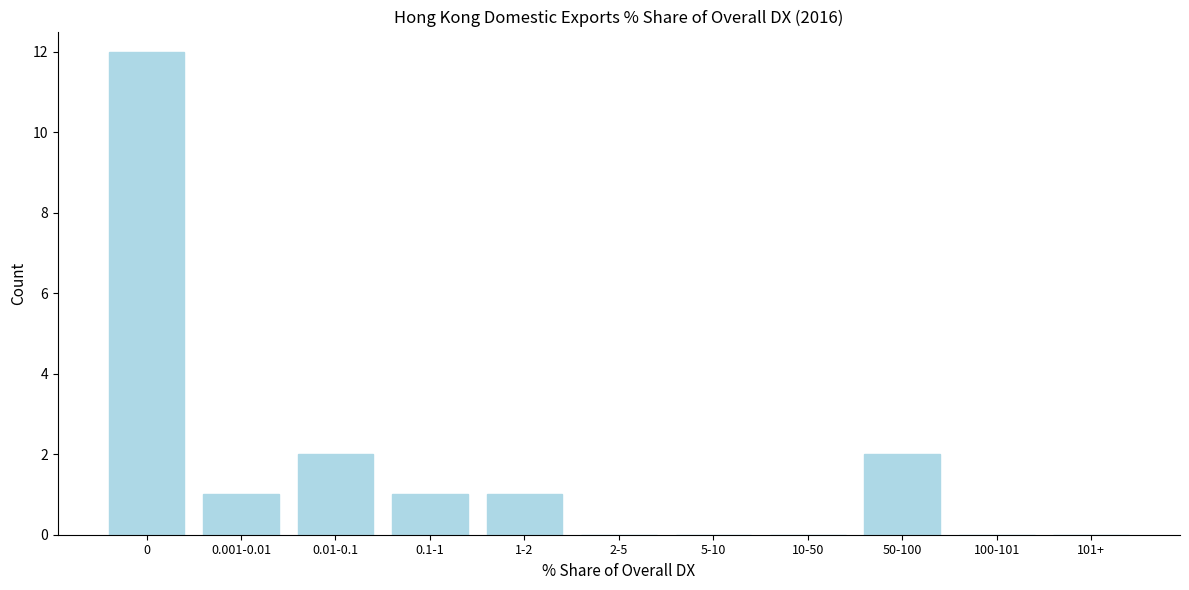

Reading right to left, transcribe all the data shown in this chart.

101+=0	100-101=0	50-100=2	10-50=0	5-10=0	2-5=0	1-2=1	0.1-1=1	0.01-0.1=2	0.001-0.01=1	0=12